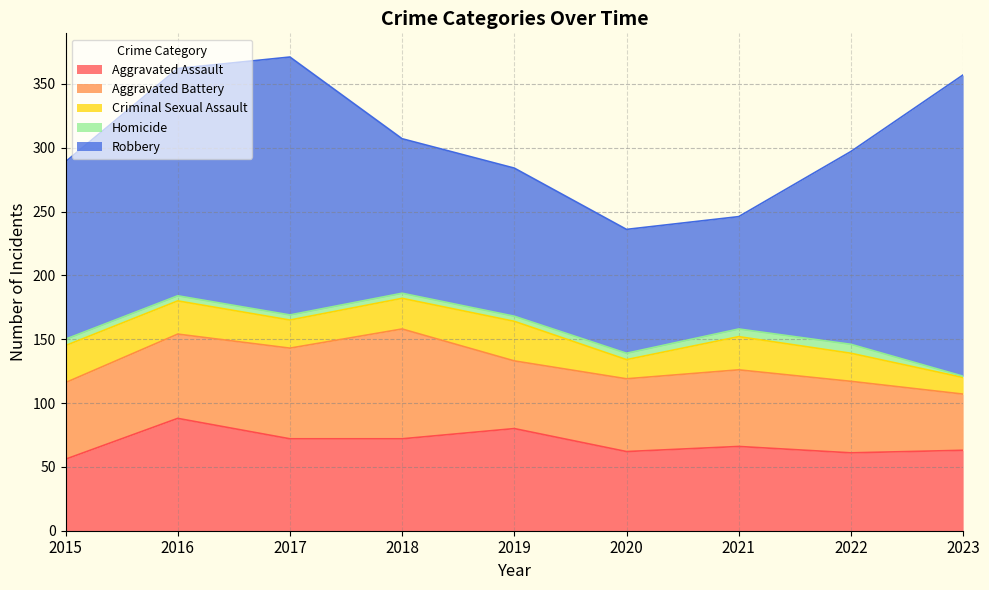

Count the number of categories in the chart.

9